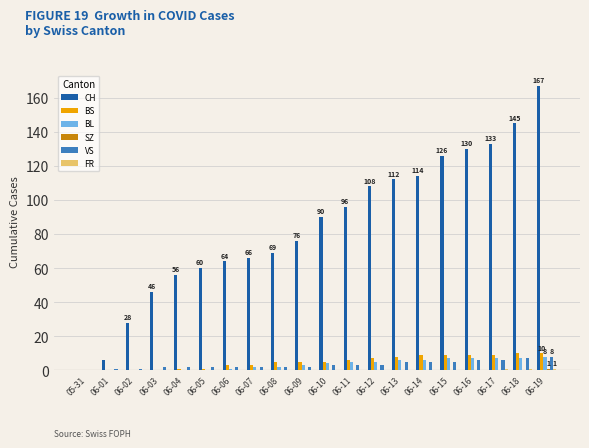

Which series changed the most between 05-31 and 06-05?

CH